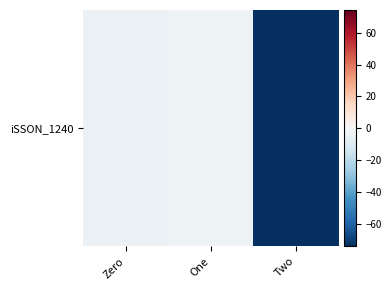

What value does the data have at One?

-3.5